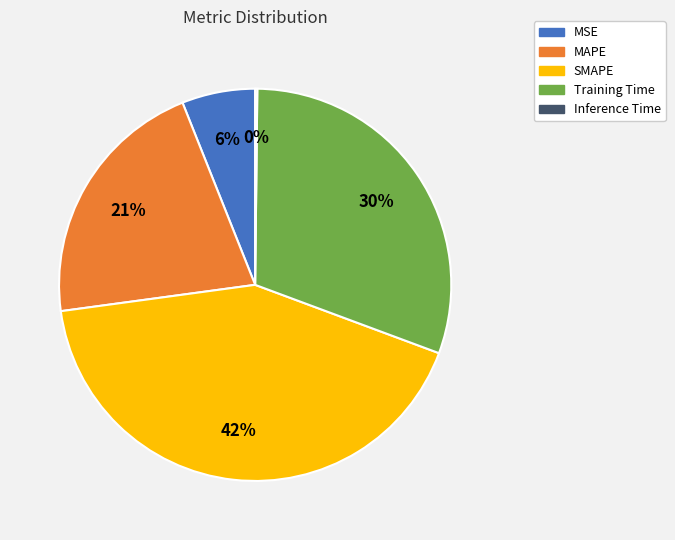

Is there a majority slice in this chart?

No